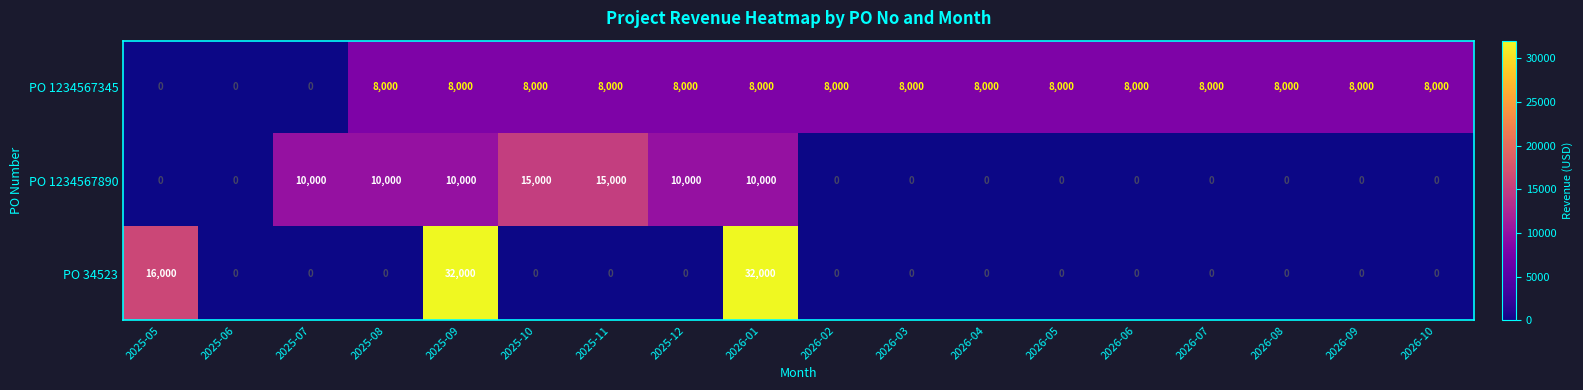

Read the PO 1234567345 value at 2026-01, to the nearest 100.

8000